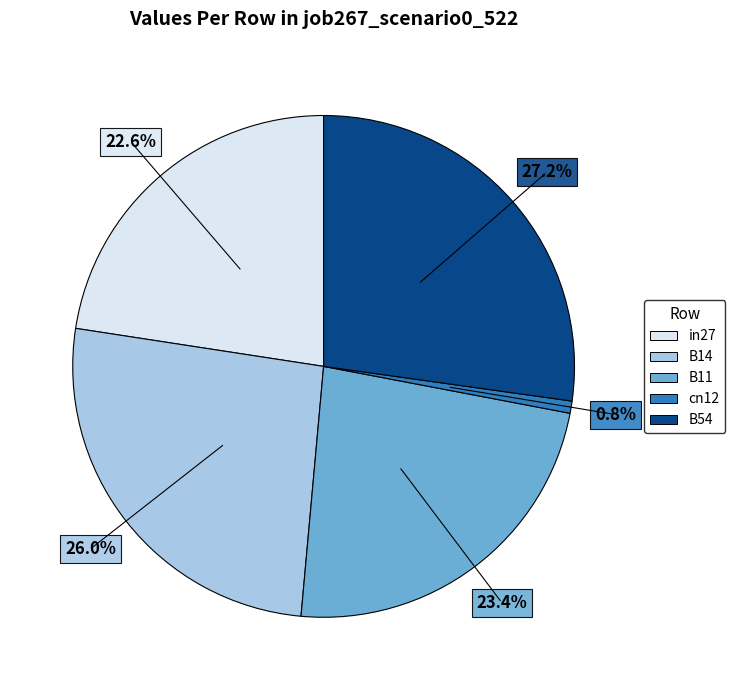

To the nearest percent, what is the average slice percentage?

20%